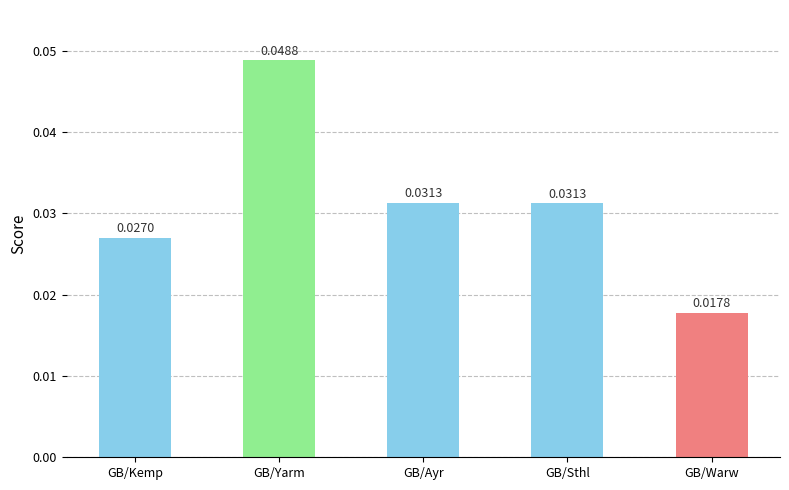

What is the label of the 2nd bar from the right?

GB/Sthl